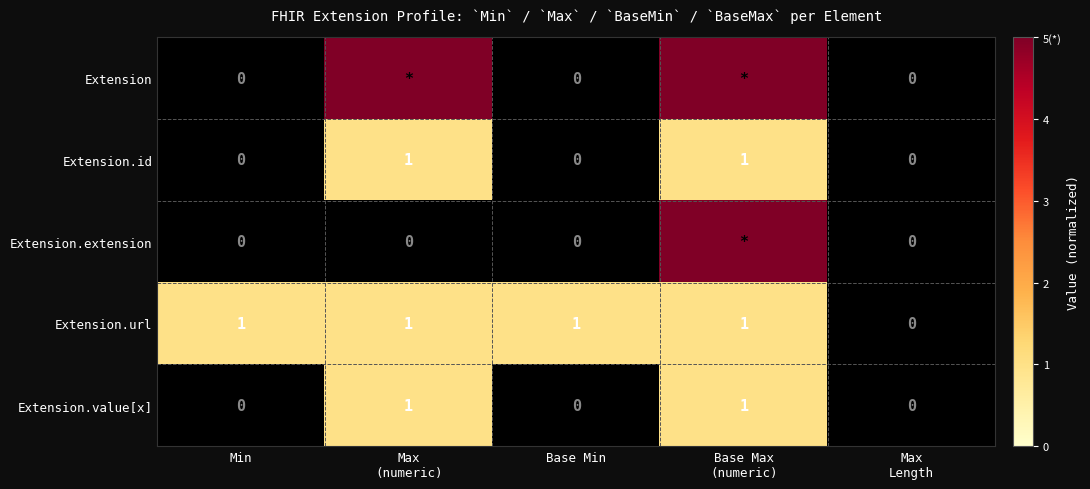

The value of Extension.id at Base Min is 0. True or false?

True